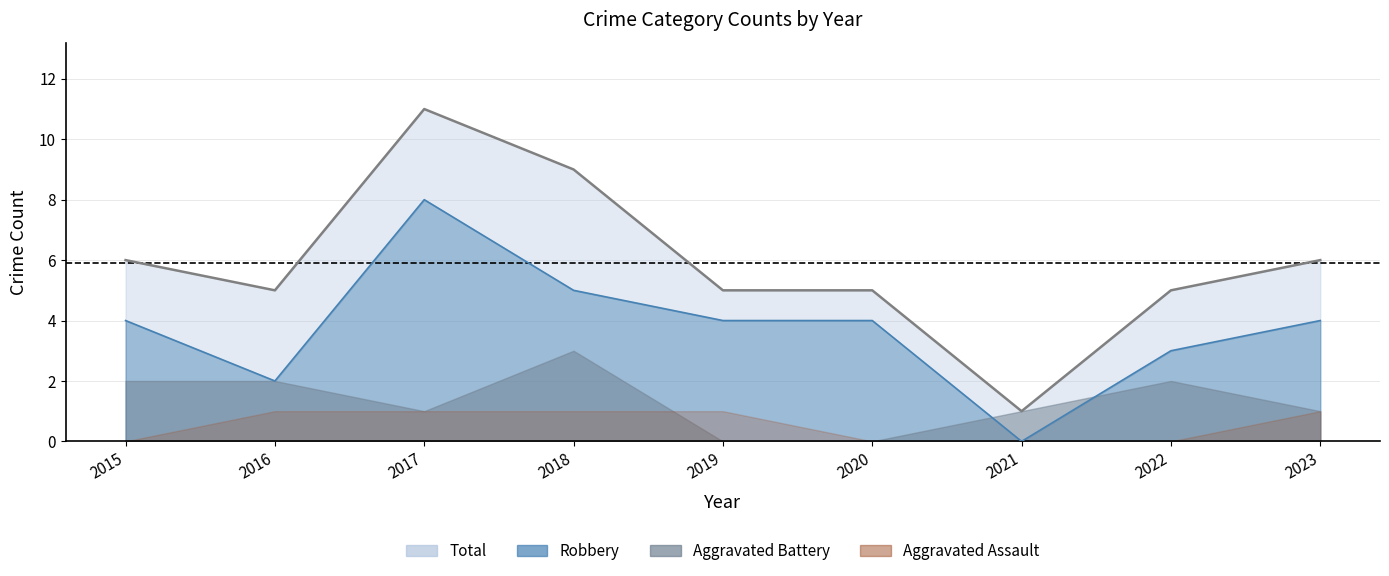

How many Total values are between 5 and 6?

6